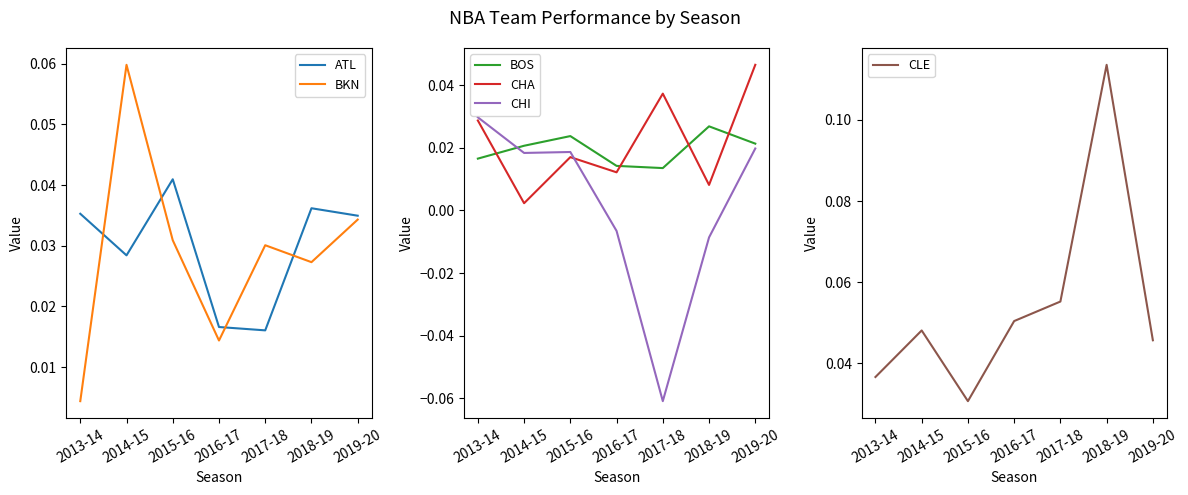

Is it true that CHI equals 0.0 at 2015-16?

False